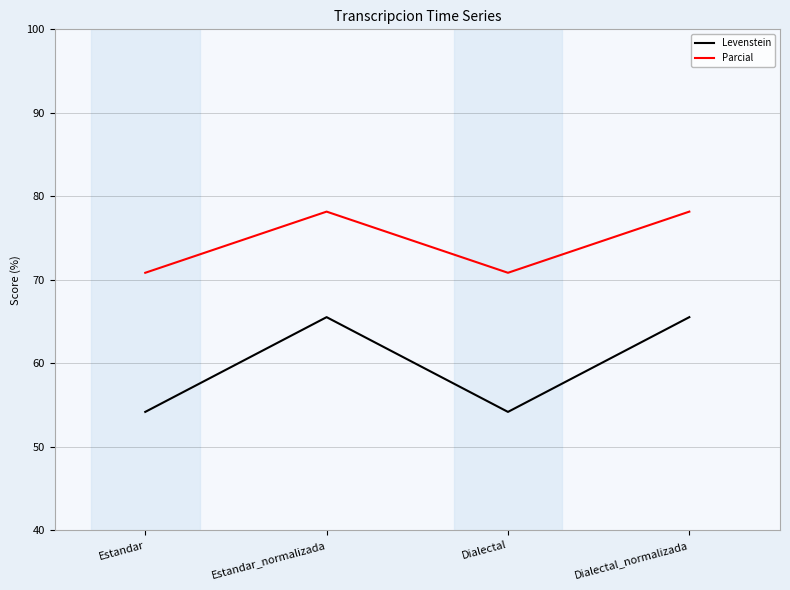

Which series has the widest spread of values?

Levenstein